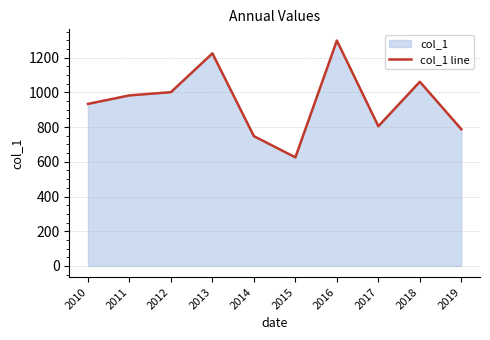

Between 2013 and 2014, which is larger?

2013